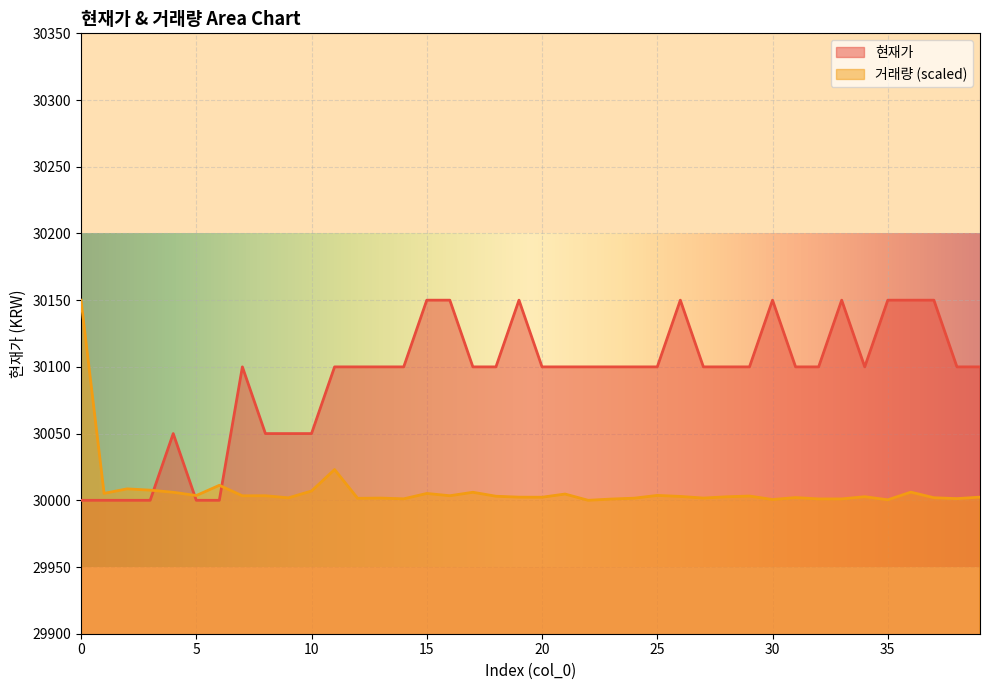

Which series ends up on top after the final intersection of 거래량 and 현재가?

현재가